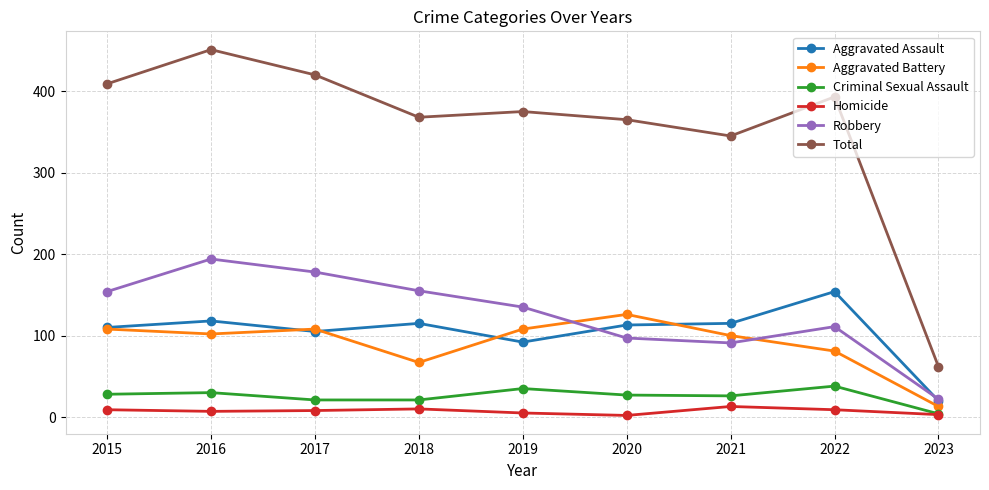

How many data points in Criminal Sexual Assault are less than 27?

4